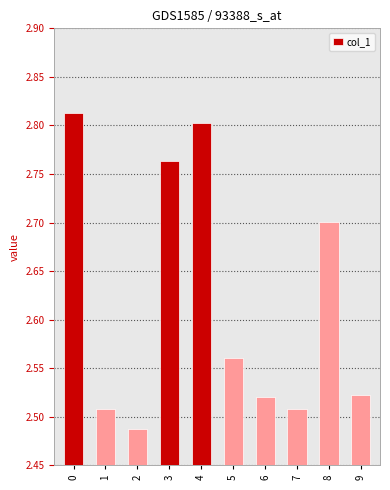

Count the values in the range 2 to 3.

10